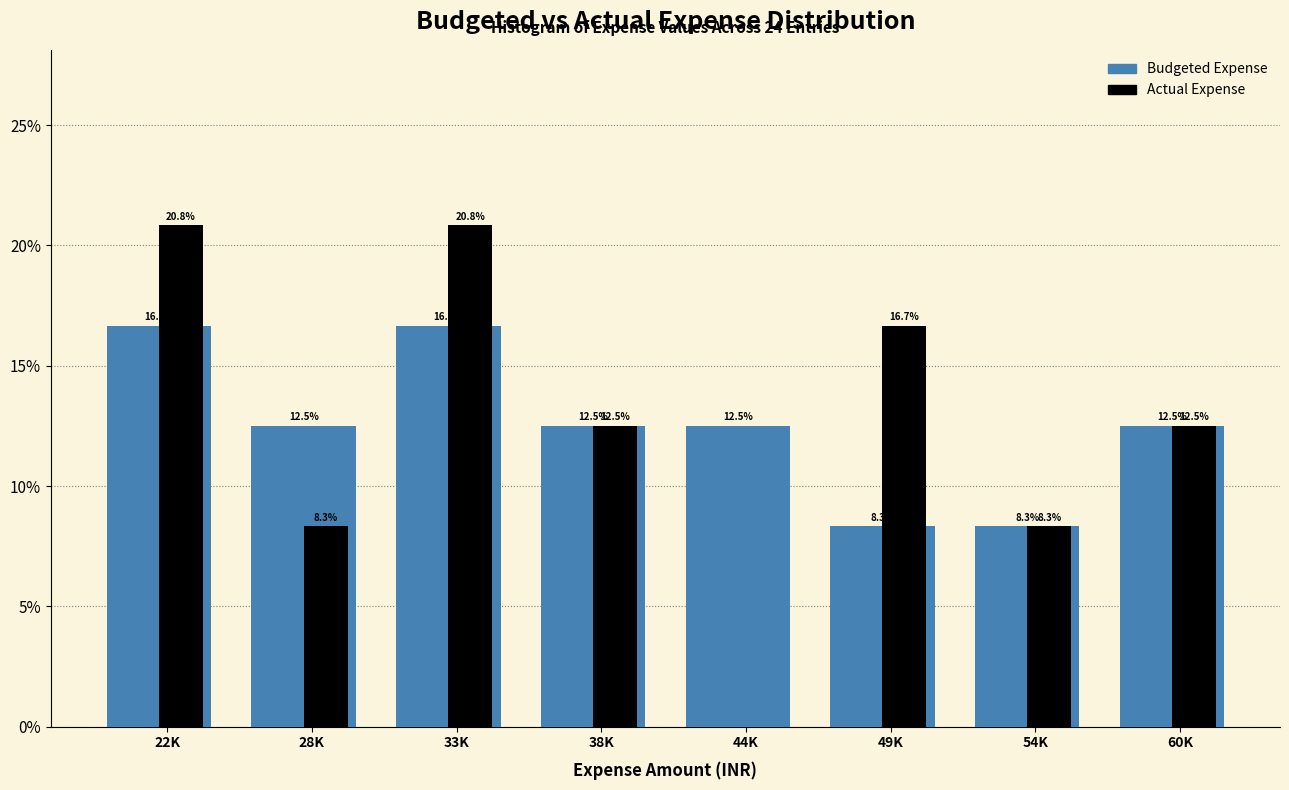

What is the sum of the Budgeted Expense values at 28K and 22K?

29.2